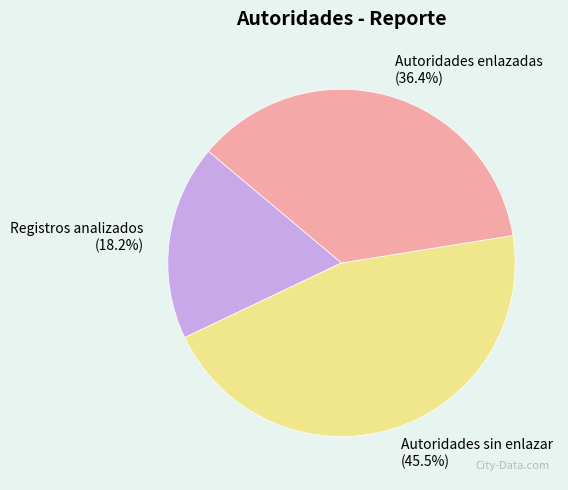

Is there a majority slice in this chart?

No